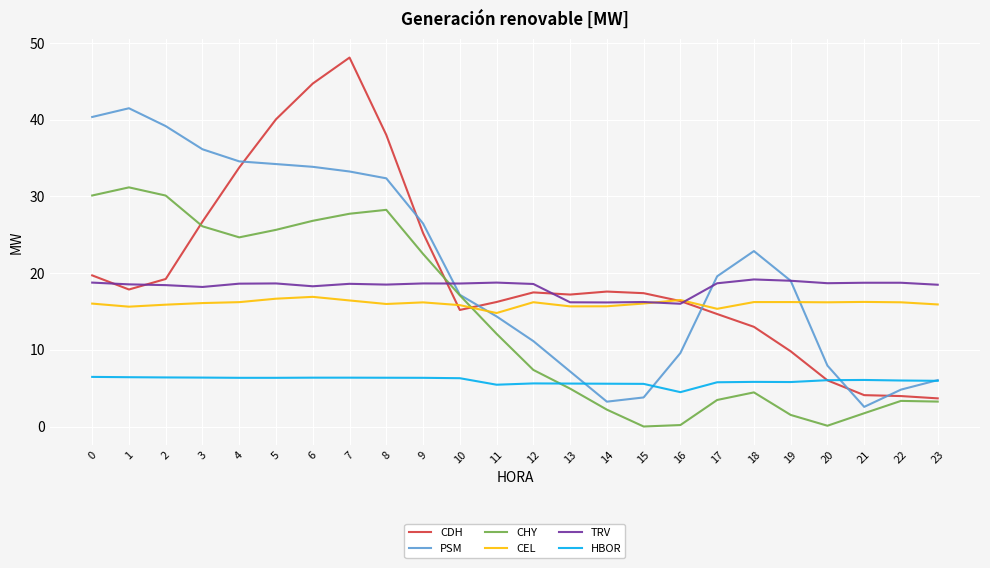

Which label corresponds to the largest value in the chart?

7